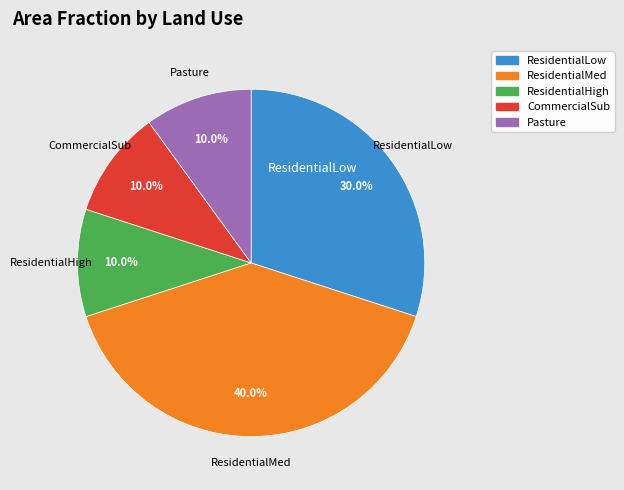

Count the number of slices in the pie.

5